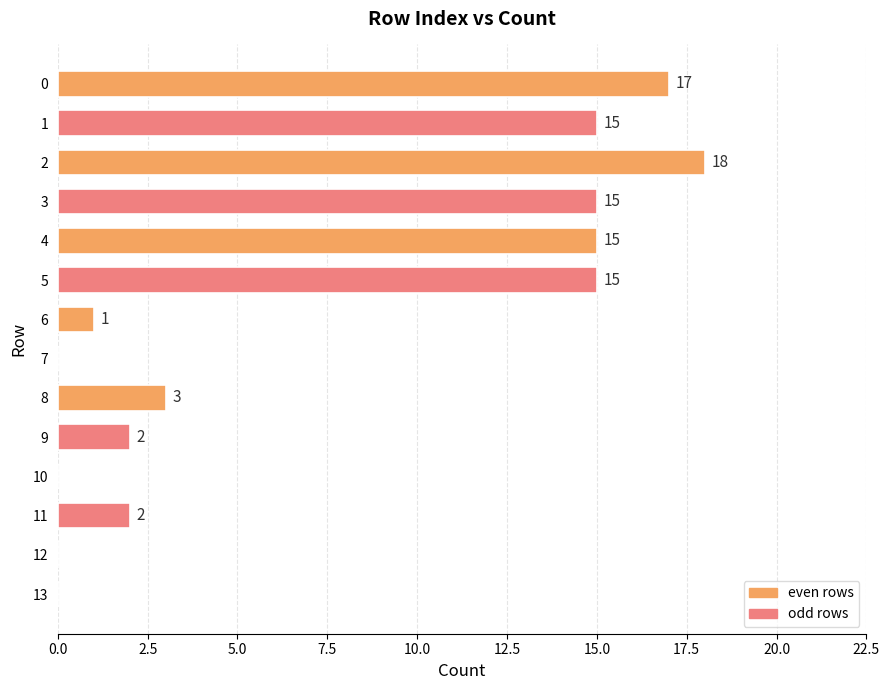

Does the chart contain stacked bars?

No